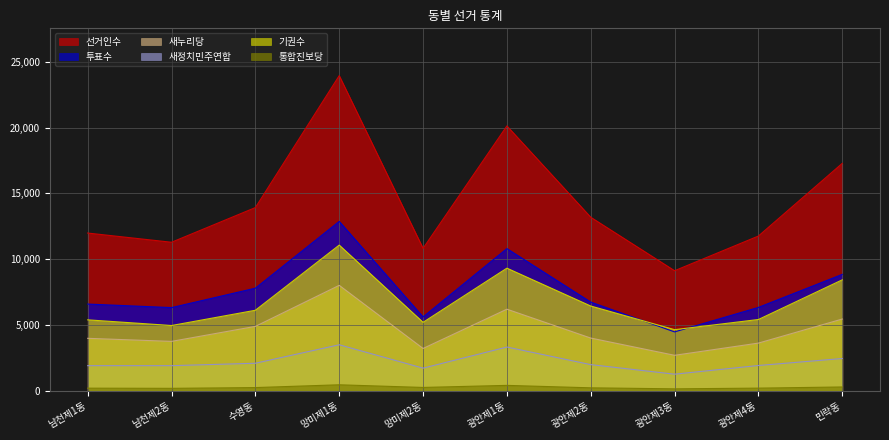

The value of 선거인수 at 수영동 is 13922. True or false?

True